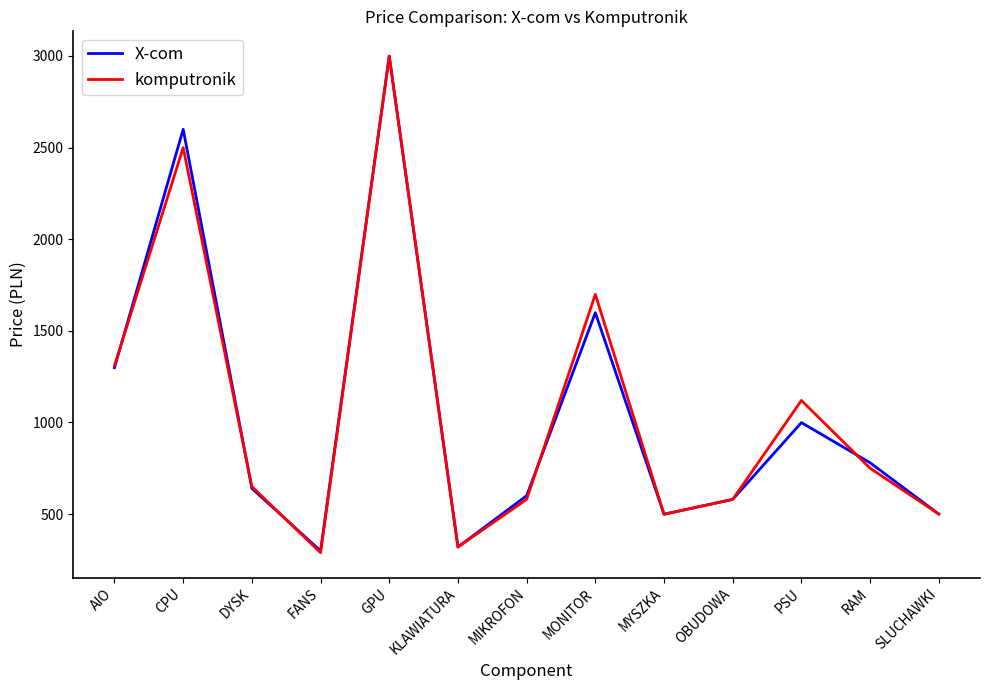

What are all the series names shown in the legend?

X-com, komputronik